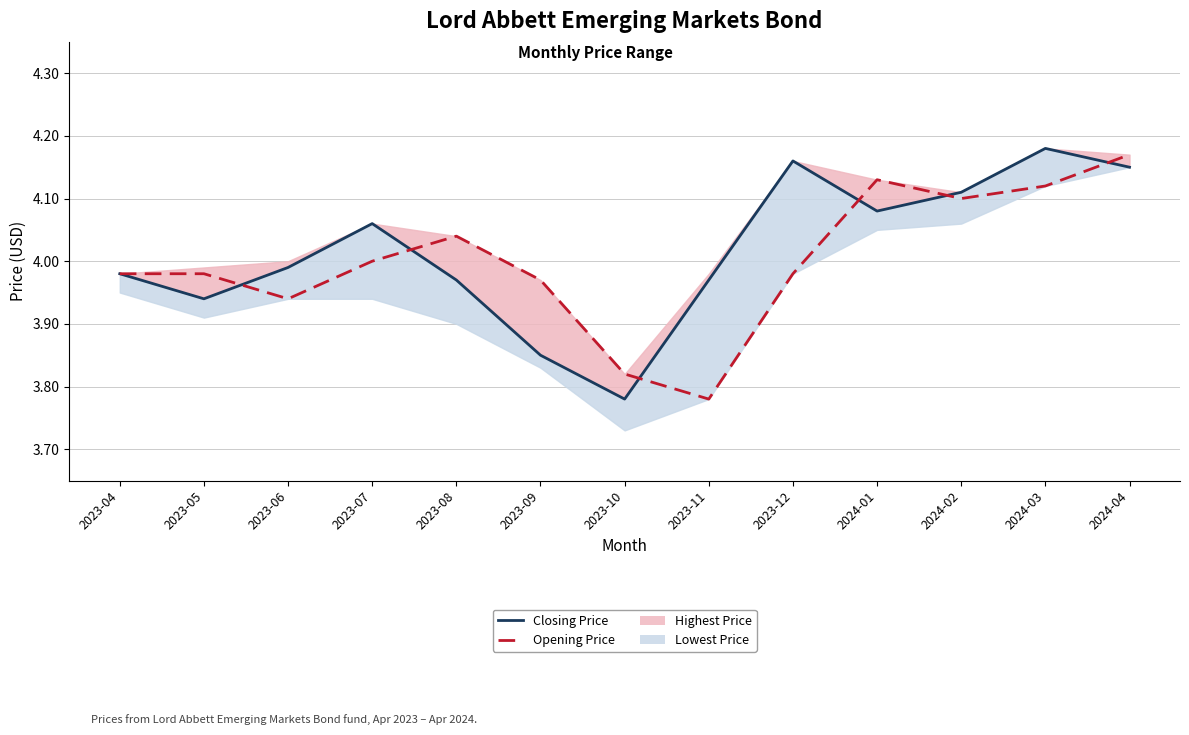

Between 2023-07 and 2023-11, which series saw the biggest shift?

Opening Price